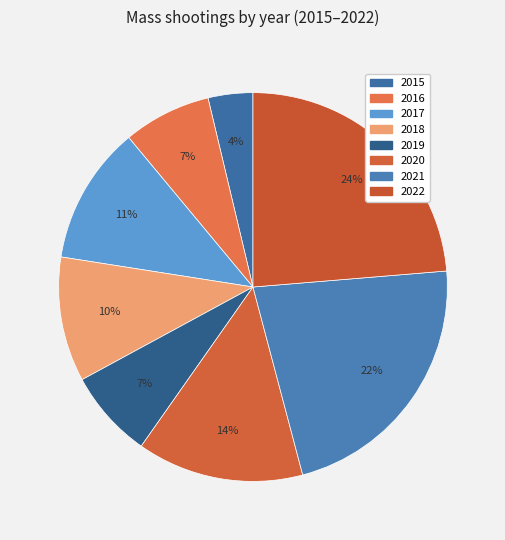

Which slice is the smallest?

2015